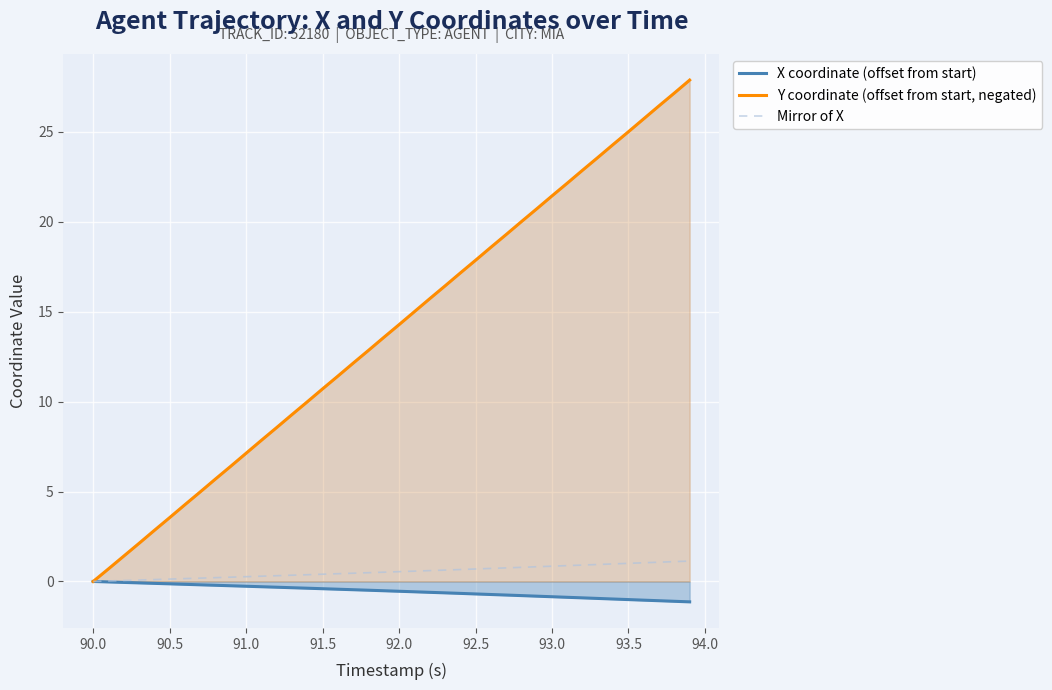

What is the highest value of the Y coordinate (offset from start, negated) series?

27.9